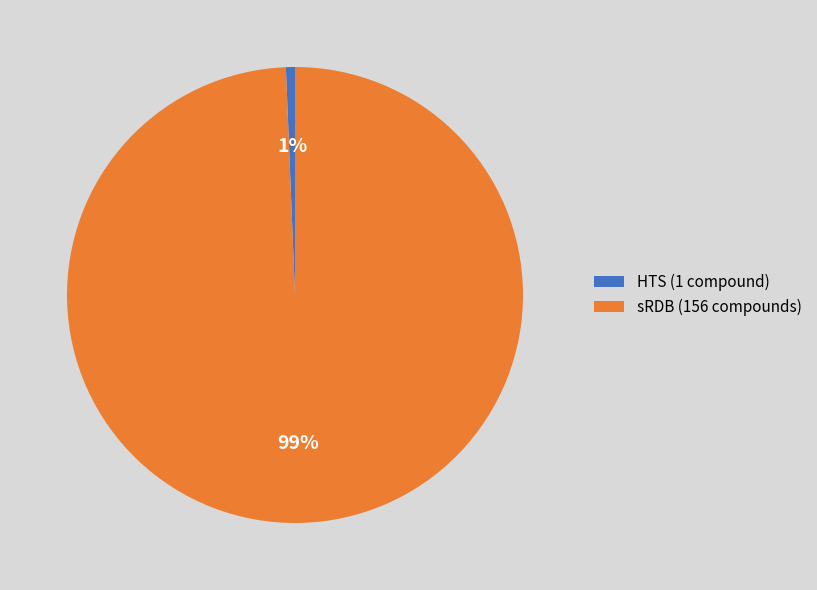

True or false: HTS accounts for 39% of the total.

False